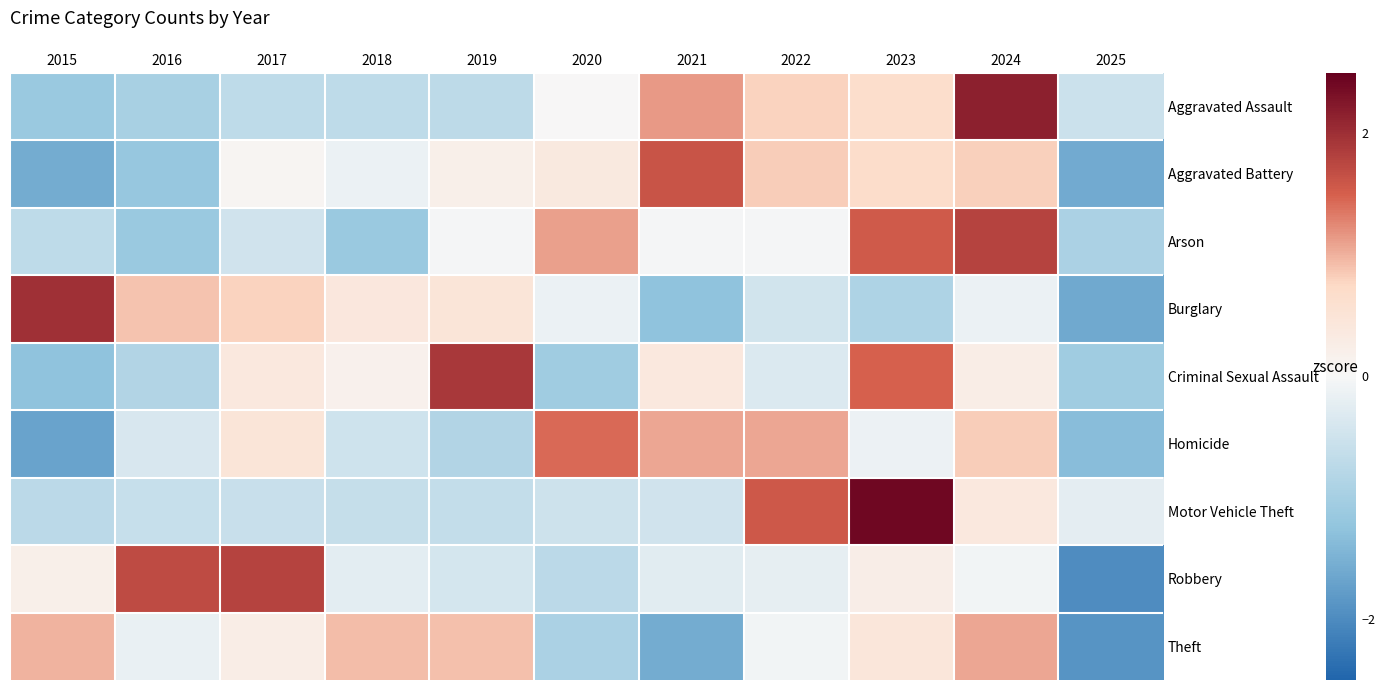

What is the difference between the highest and lowest values at 2019?

2.8